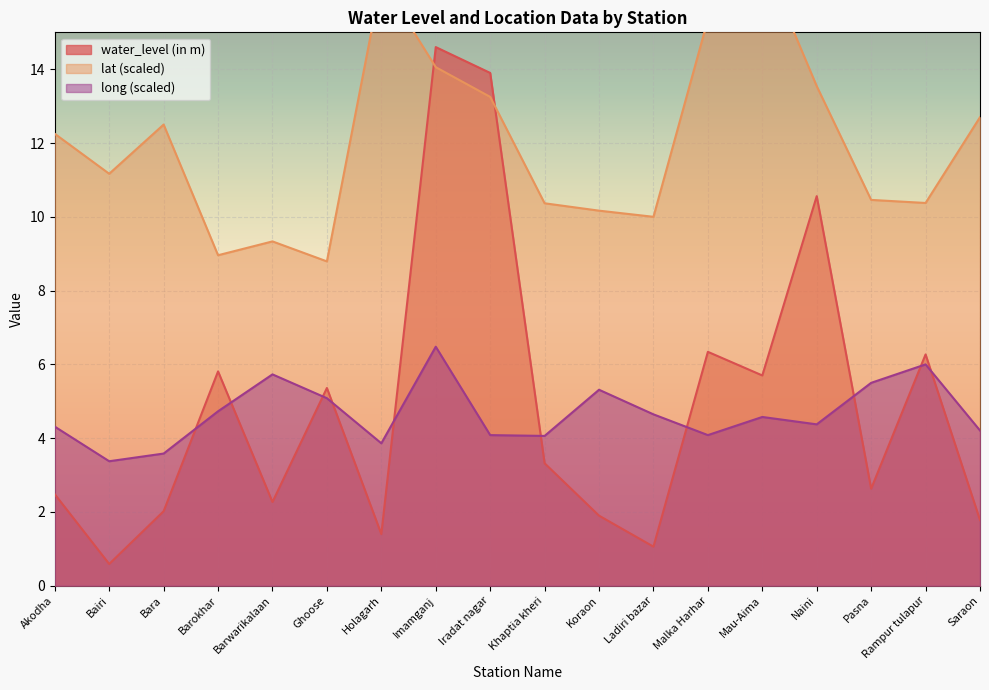

Read the water_level (in m) value at Bara.

2.0